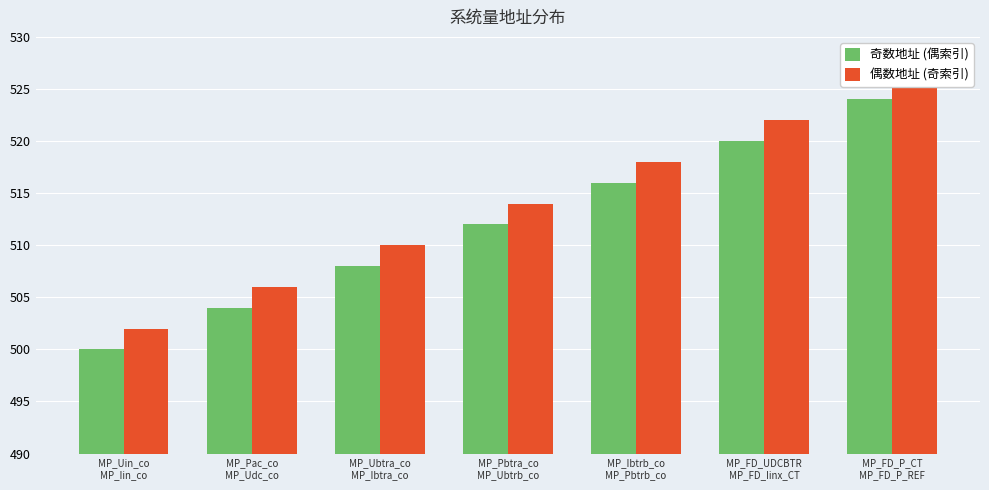

What is the value of the 奇数地址 (偶索引) bar at the 2nd from the left?

504